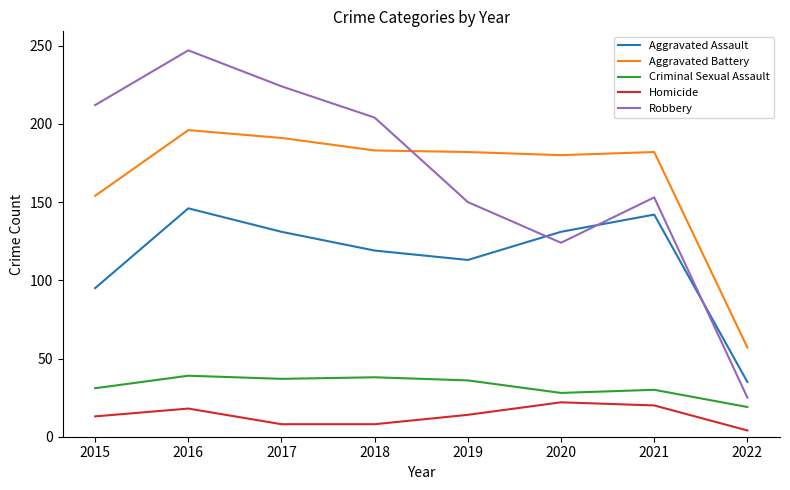

True or false: Aggravated Assault and Criminal Sexual Assault intersect in this chart.

False